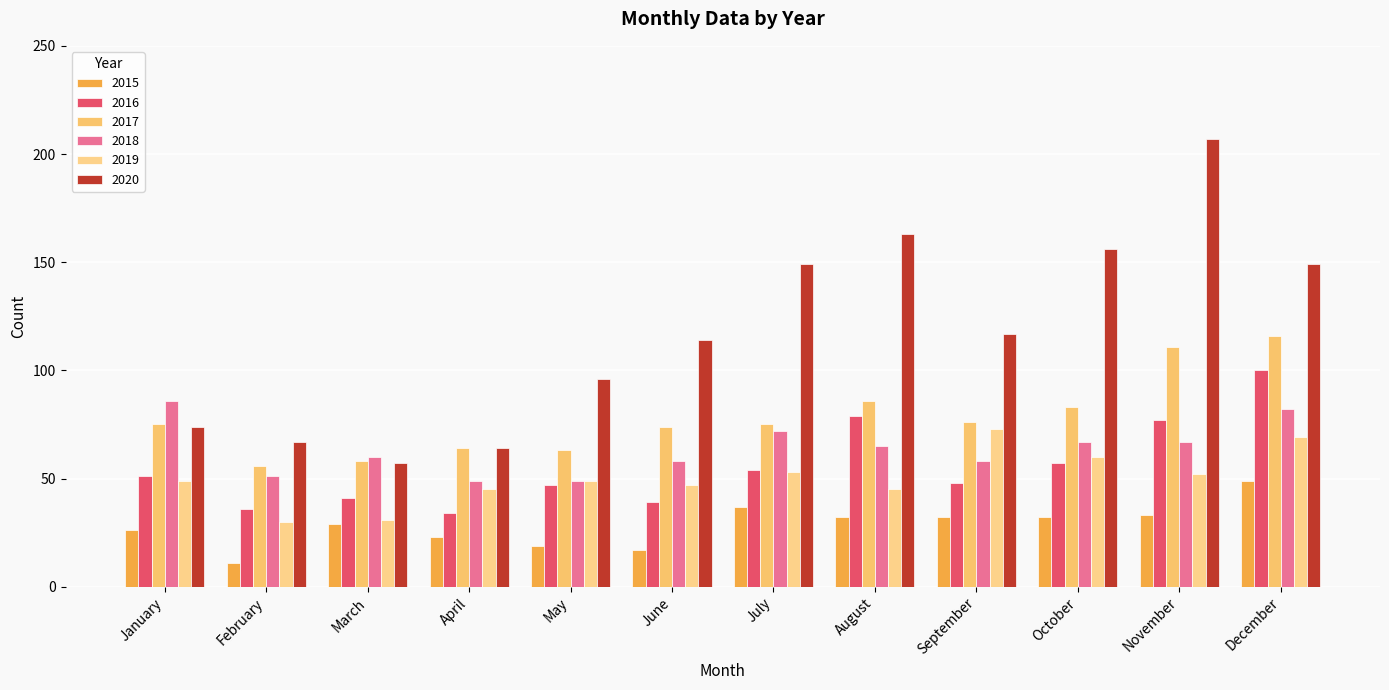

Is it true that 2016 equals 74 at May?

False